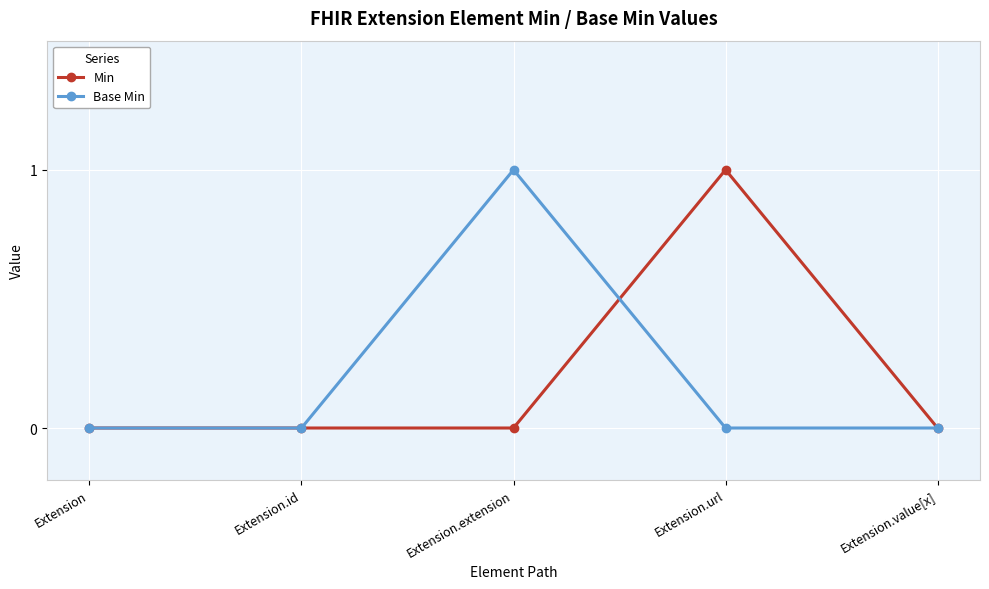

Is it true that Min equals 0 at Extension.value[x]?

True